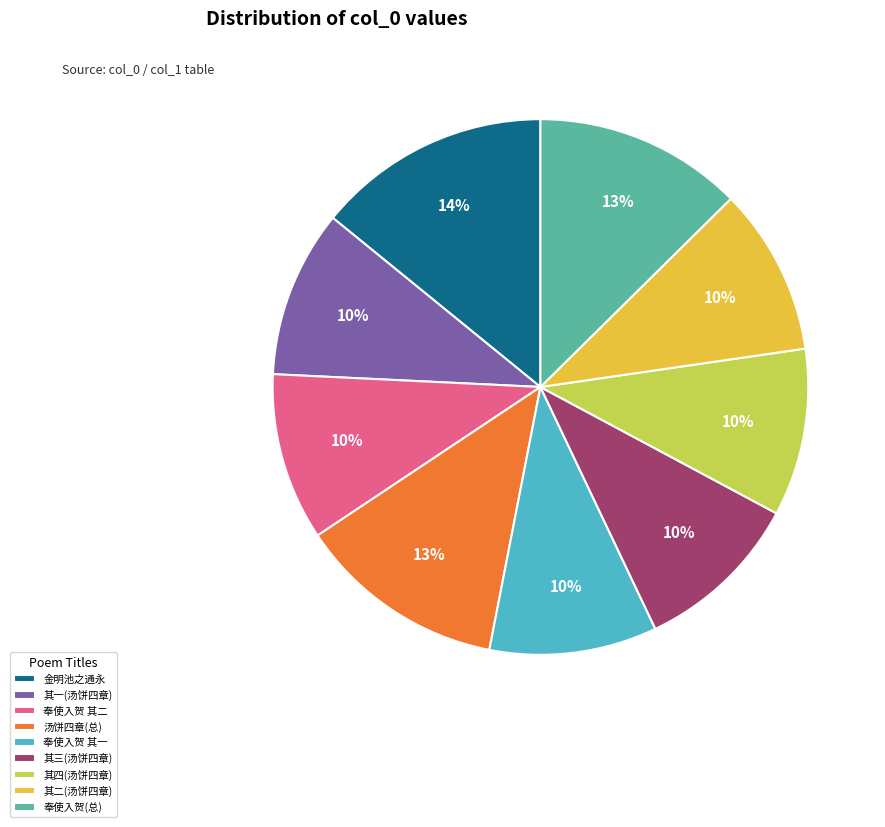

Do 其二(汤饼四章) and 其四(汤饼四章) together represent more than half of the pie?

No